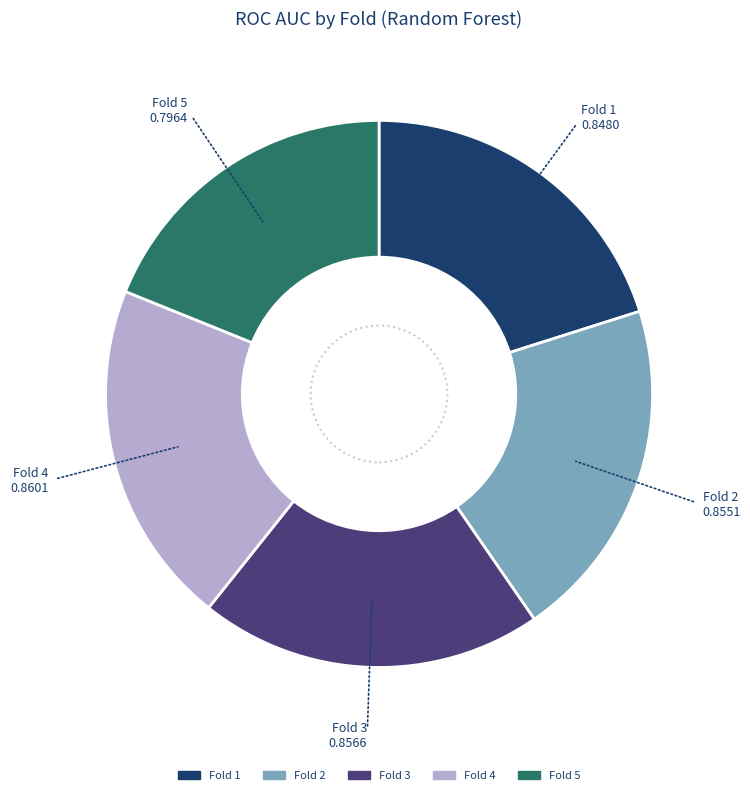

What is the smallest slice in the pie chart?

Fold 5